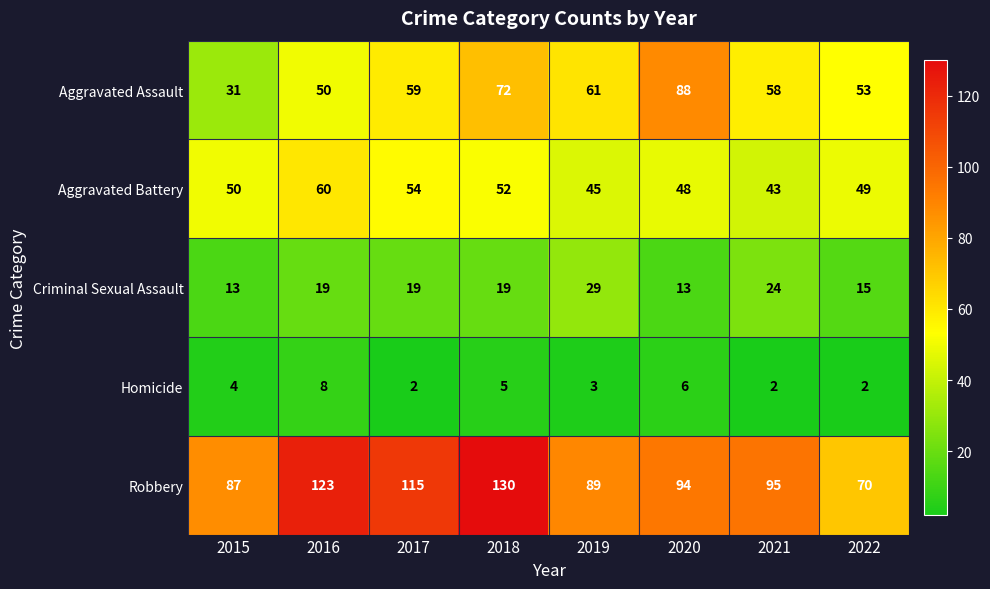

At which label does Aggravated Battery reach its peak?

2016